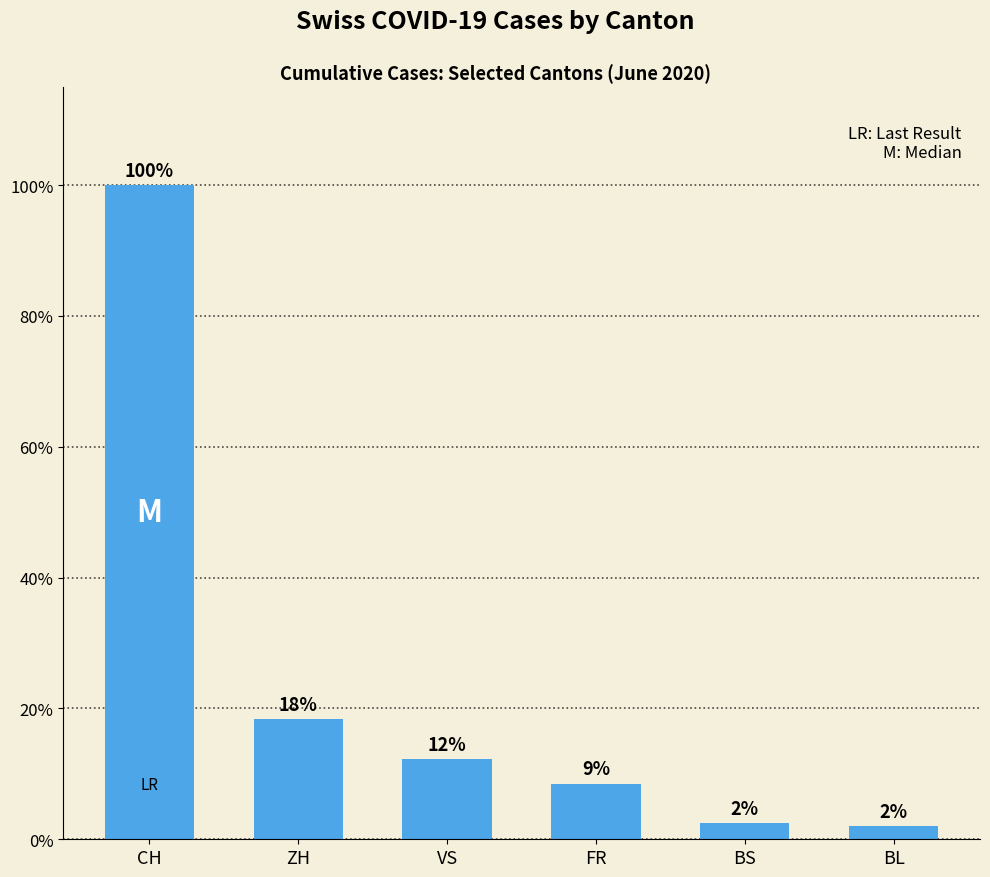

What position from the left is VS?

3